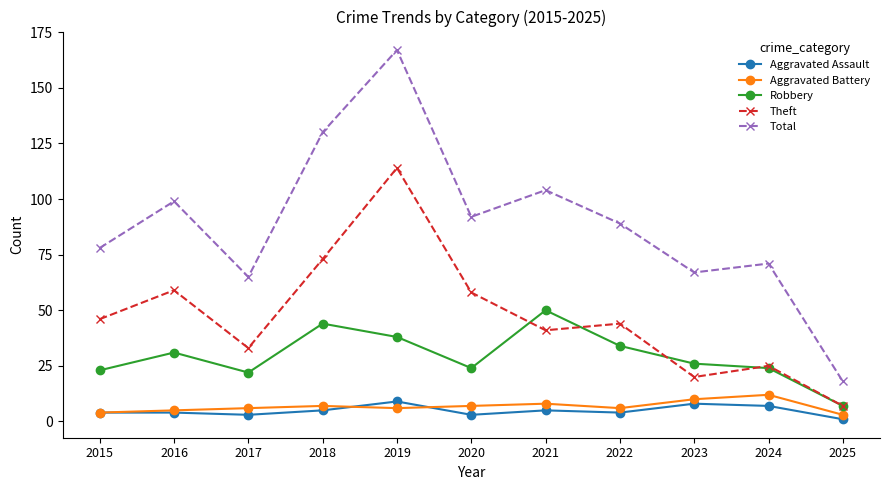

Does the chart display data point markers on the line(s)?

Yes